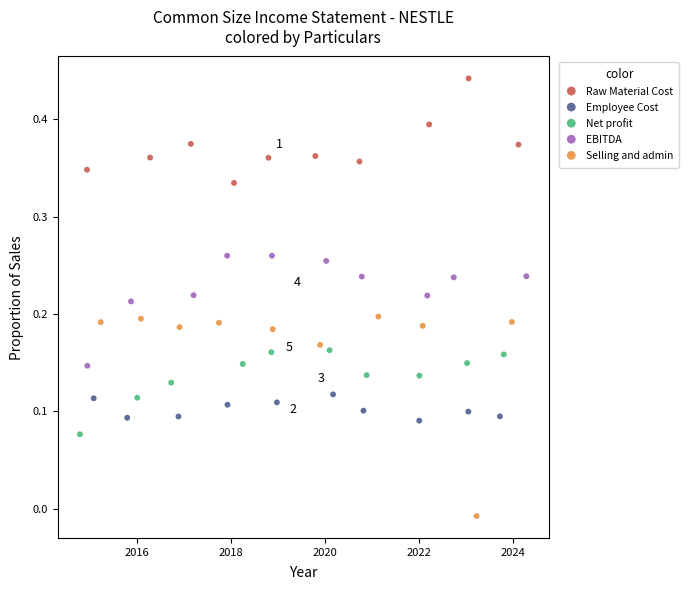

Which series contains the highest Y value?

Raw Material Cost